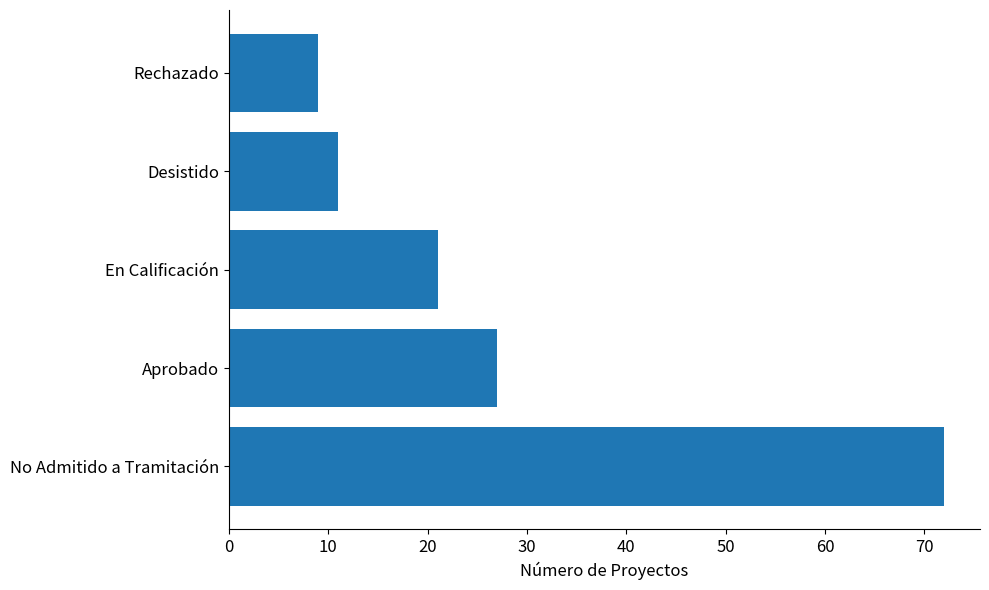

At which label is the value closest to 40?

Aprobado